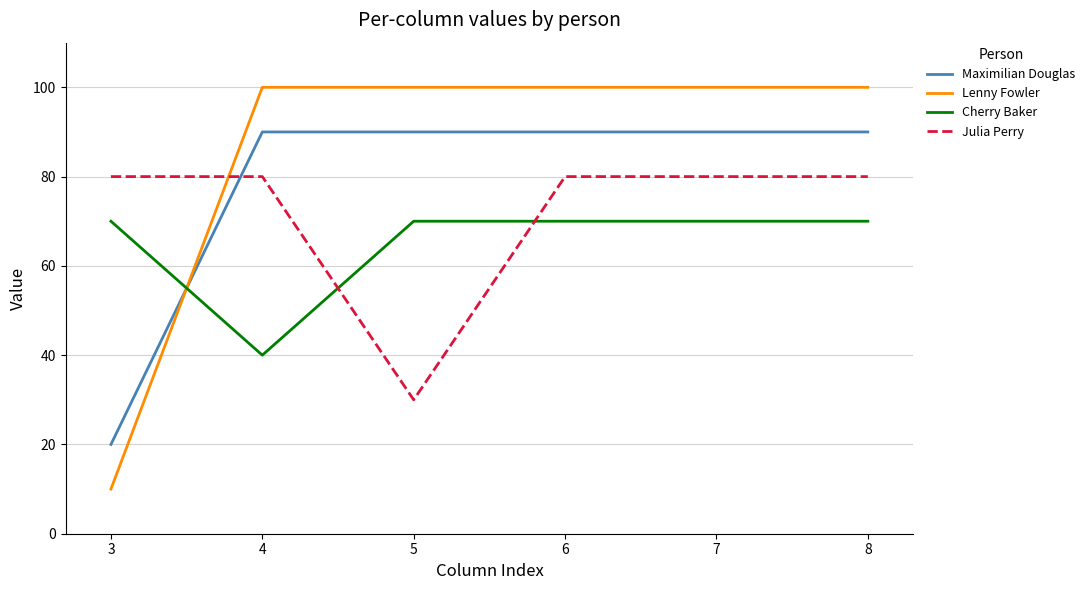

Which category has the lowest value across all series?

3